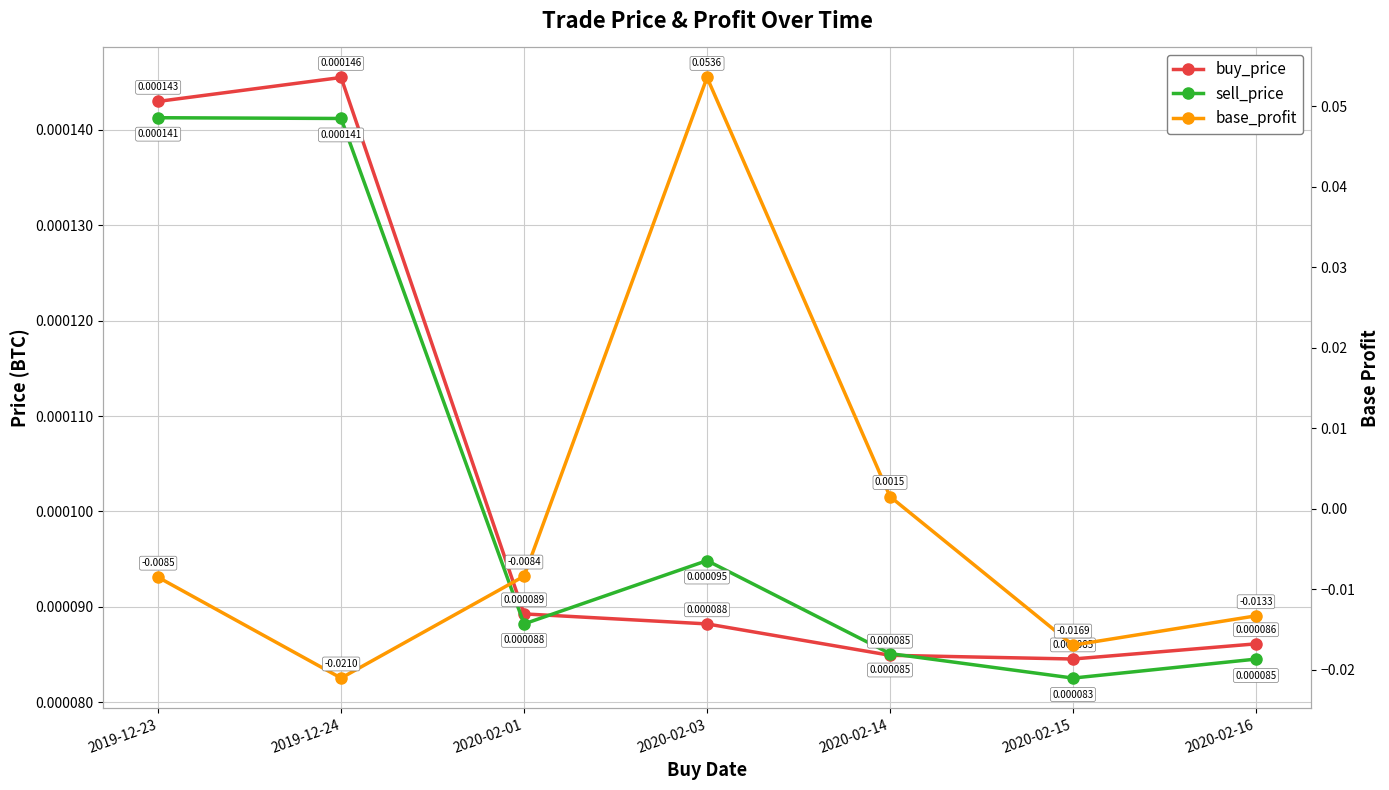

Which series changed the most between 2020-02-01 and 2020-02-15?

base_profit